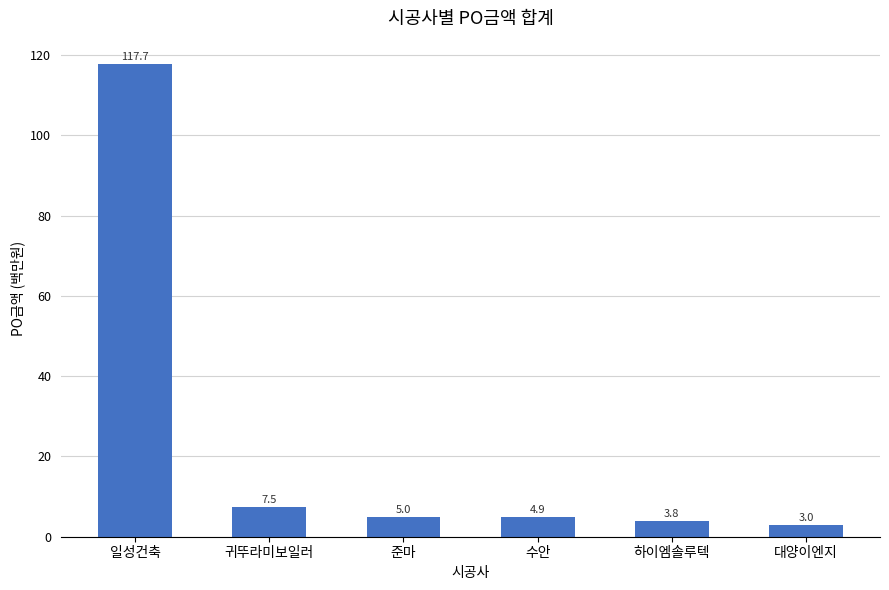

True or false: the data shows 117.7 at 일성건축.

True